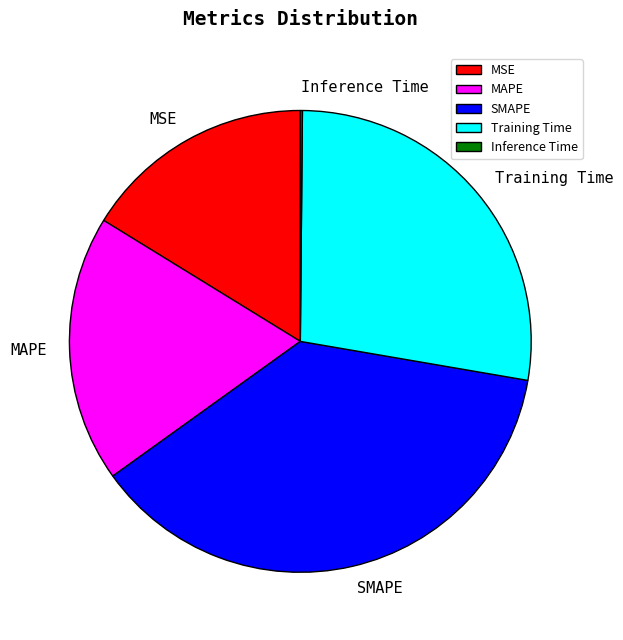

Is it true that SMAPE is 46% of the pie?

False